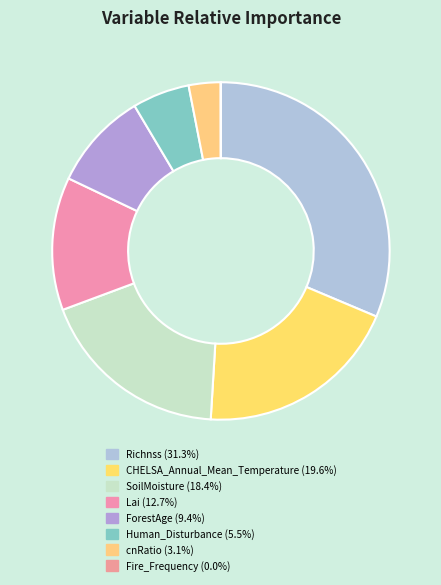

How many slices are in this pie chart?

8